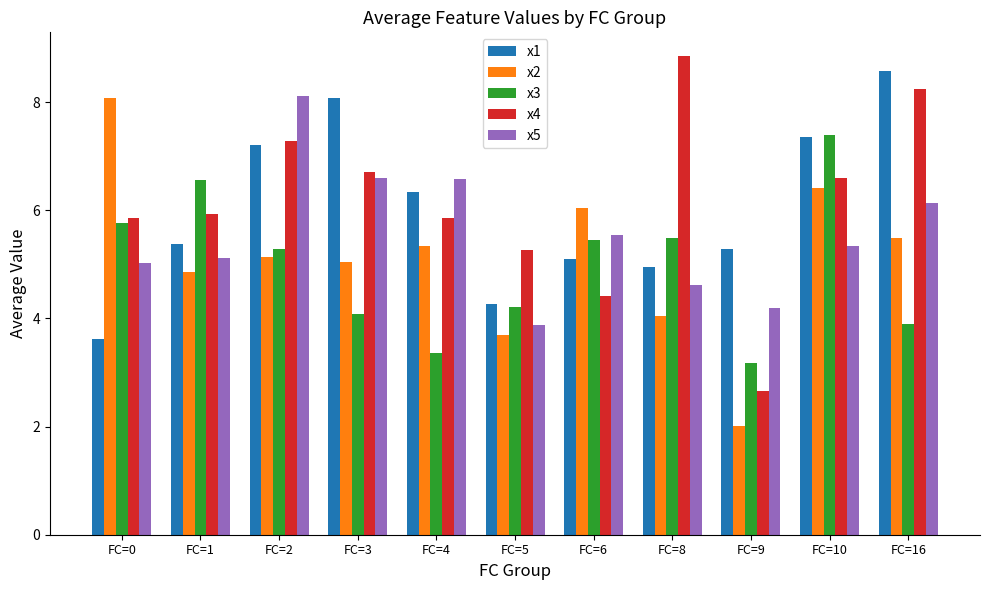

What is the difference between the x4 values at FC=5 and FC=6?

0.9